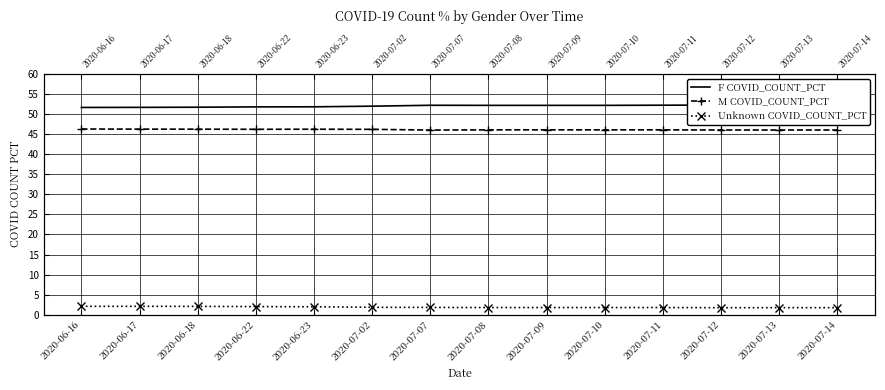

At how many categories does at least one series exceed 49?

14